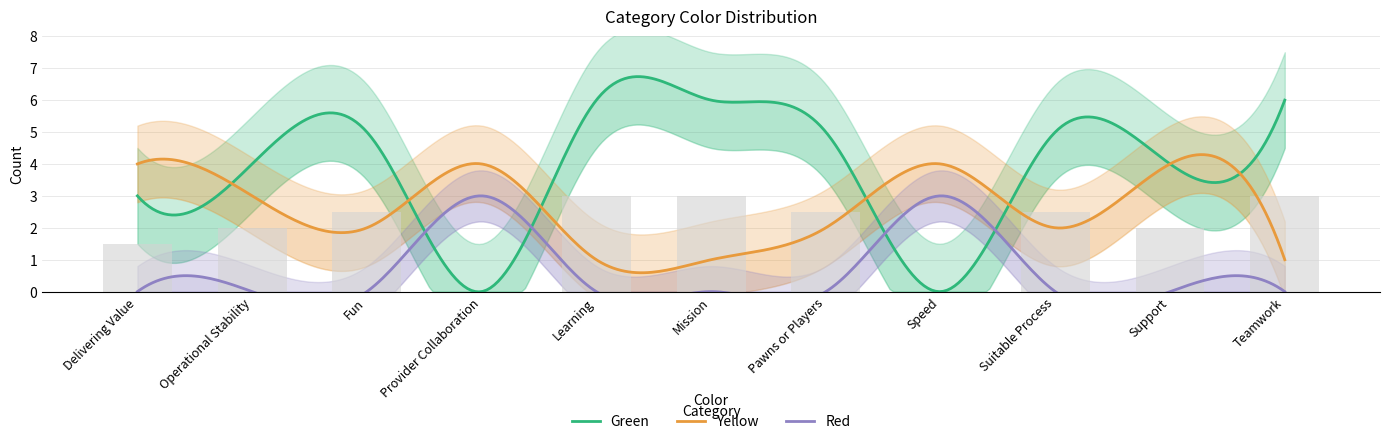

What is the spread (max minus min) of values at Provider Collaboration?

4